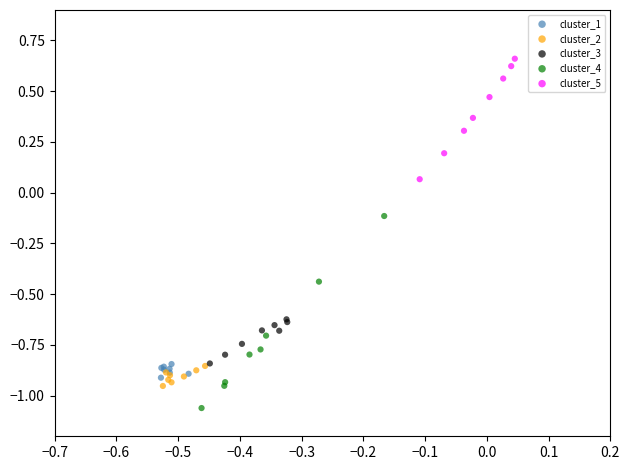

Which series contains the highest Y value?

cluster_5